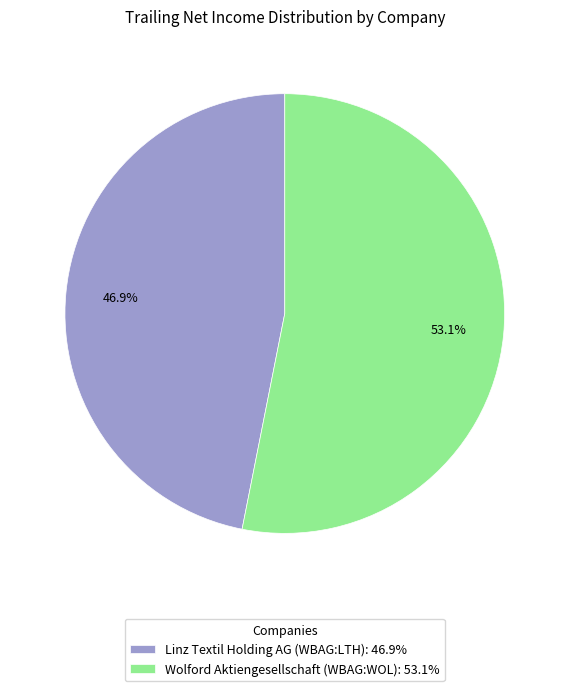

Is there a majority slice in this chart?

Yes